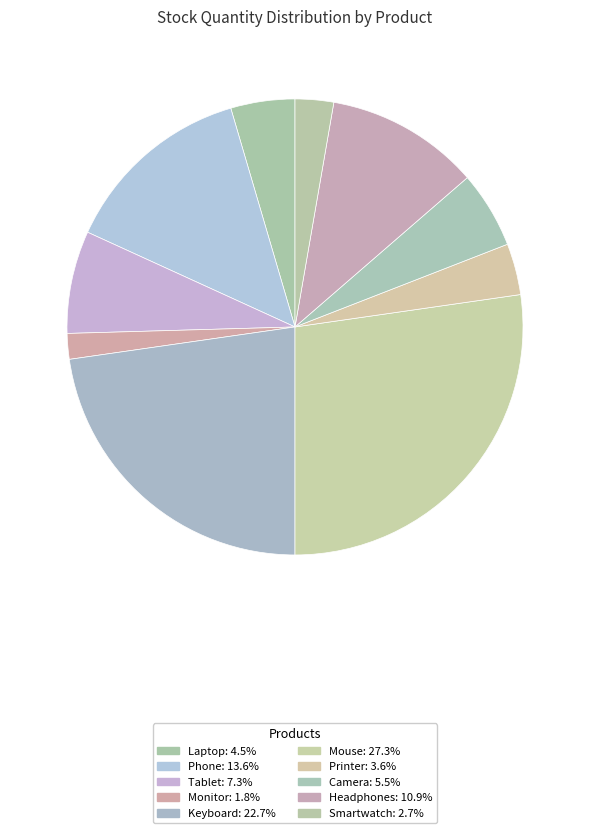

What is the smallest slice in the pie chart?

Monitor